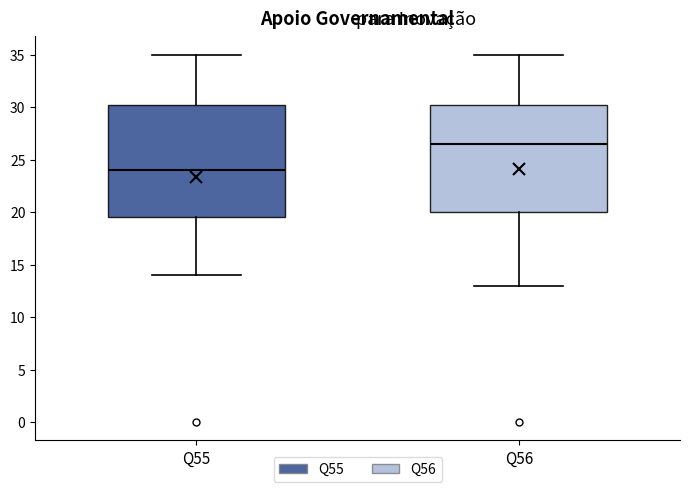

Reading left to right, transcribe this box plot: for each box, give where its median line is, the range the box spans, and where its two whiskers end, as read against the y-axis. The values are not printed on the chart, so give them approximately, as read against the axis.

Q55: median 24.0, box 19.5 to 30.5, whiskers 14.0 to 35.0
Q56: median 26.5, box 20.0 to 30.5, whiskers 13.0 to 35.0